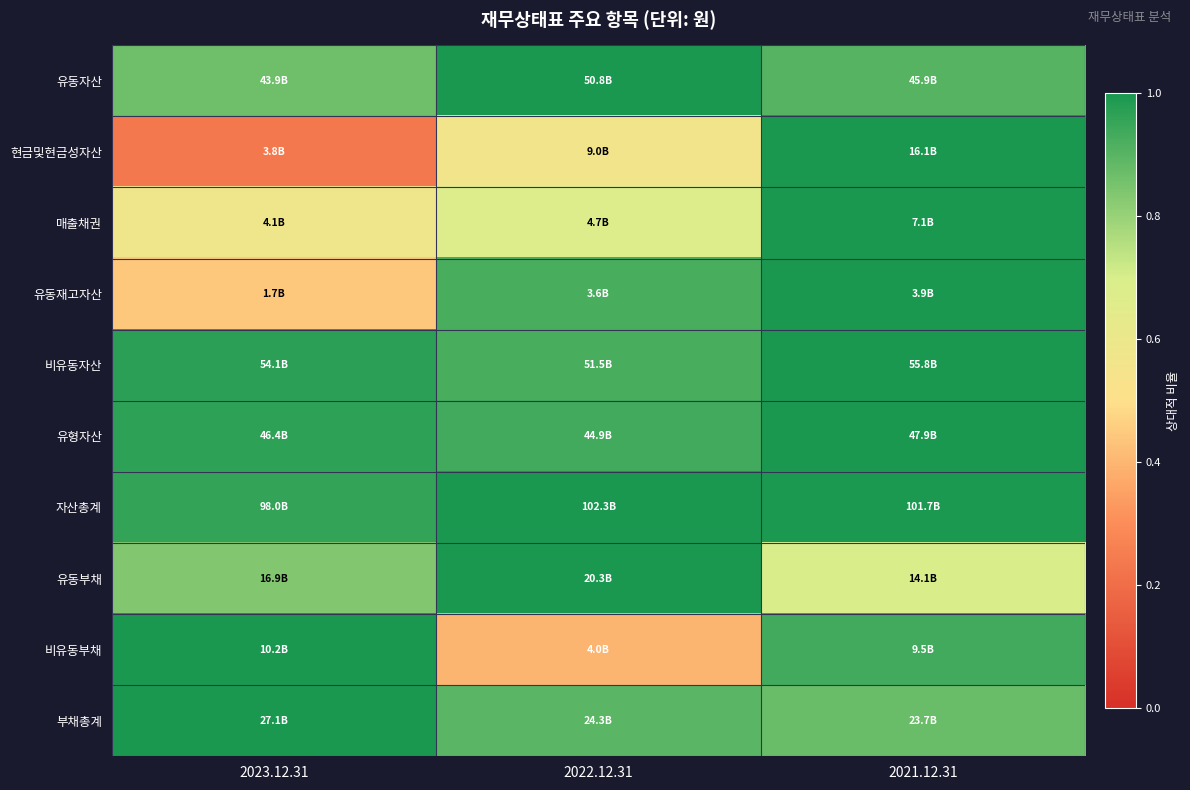

At which category does the chart reach its peak across all series?

2022.12.31